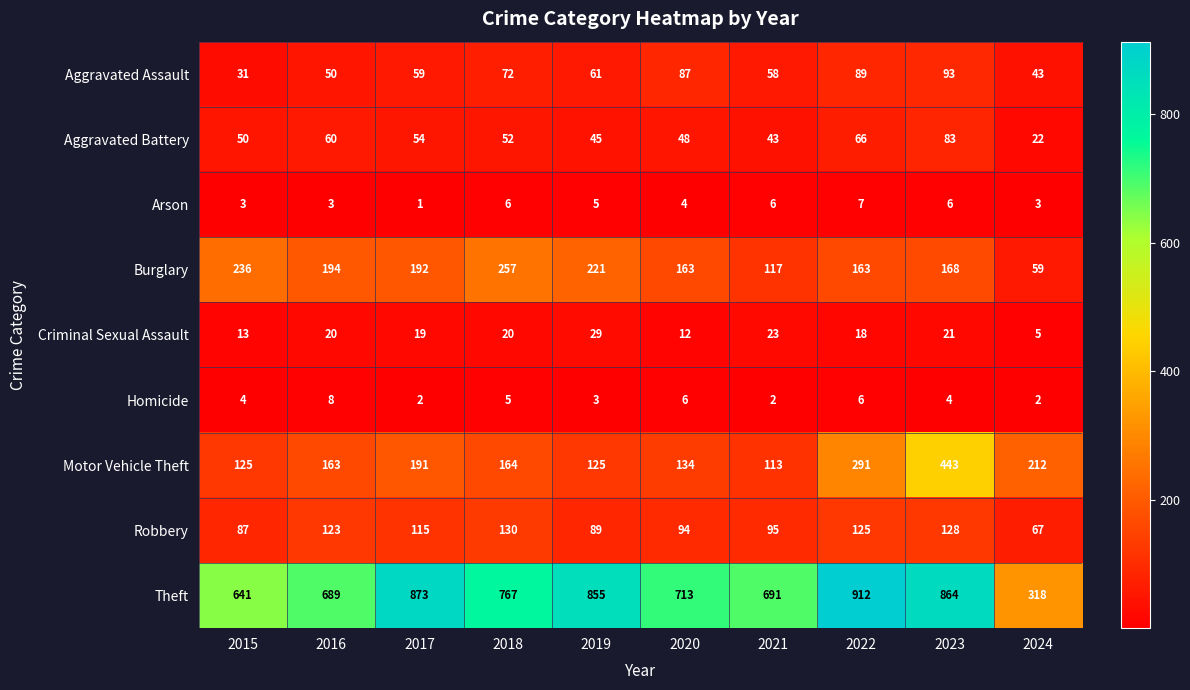

Where does the Burglary series first go above 192?

2015